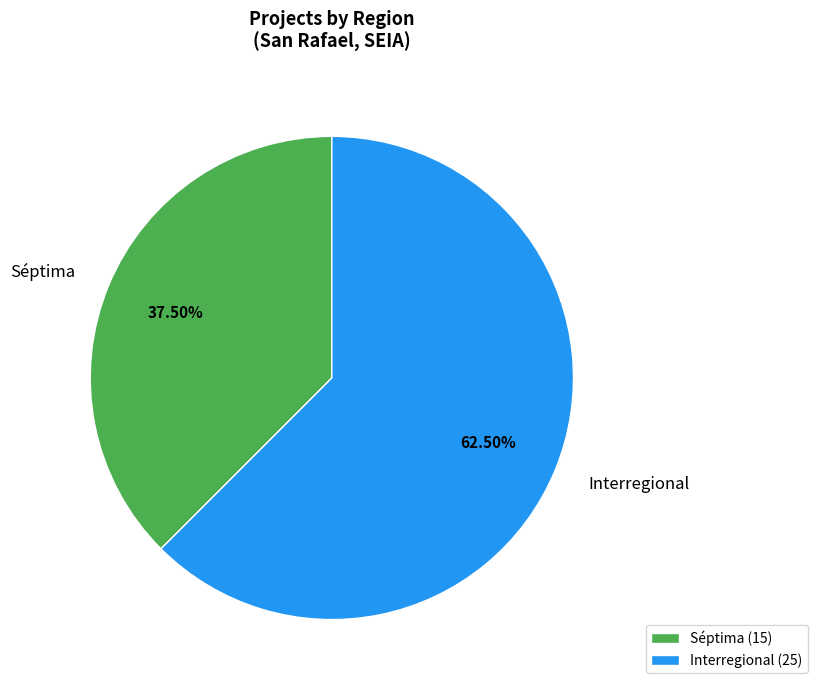

Which has a higher value, Séptima or Interregional?

Interregional